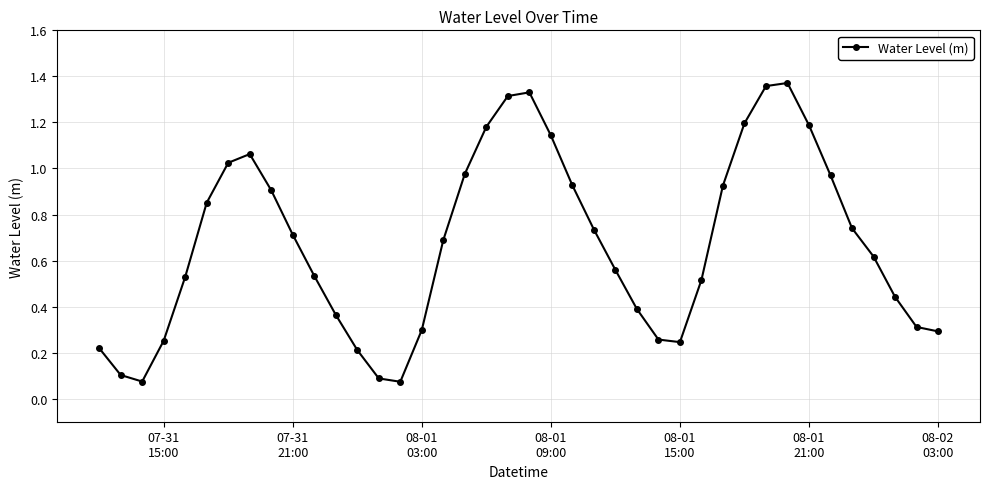

How many points are higher than both their immediate neighbors (excluding endpoints)?

3